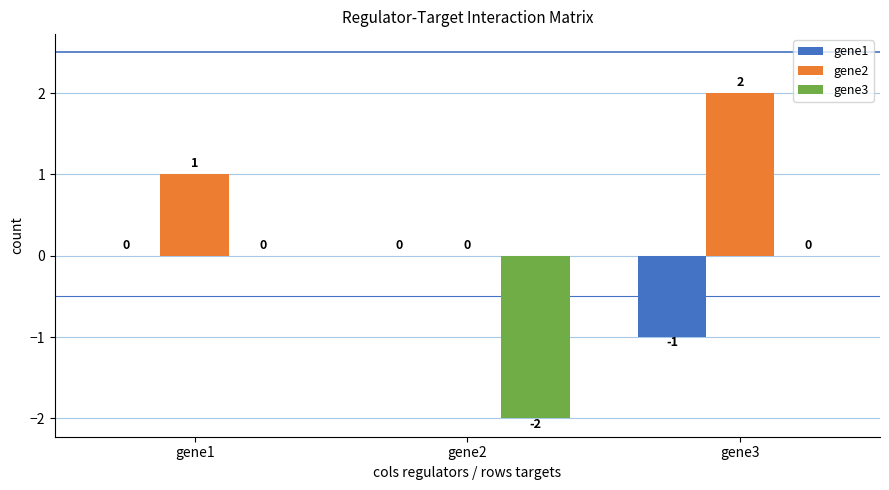

Is the value of gene3 at gene3 greater than the value of gene2 at gene1?

No